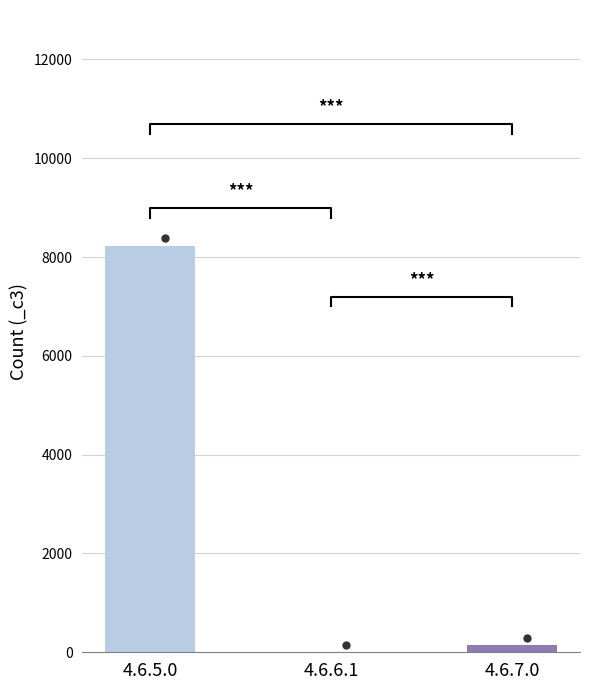

What is the label of the 2nd bar from the left?

4.6.6.1